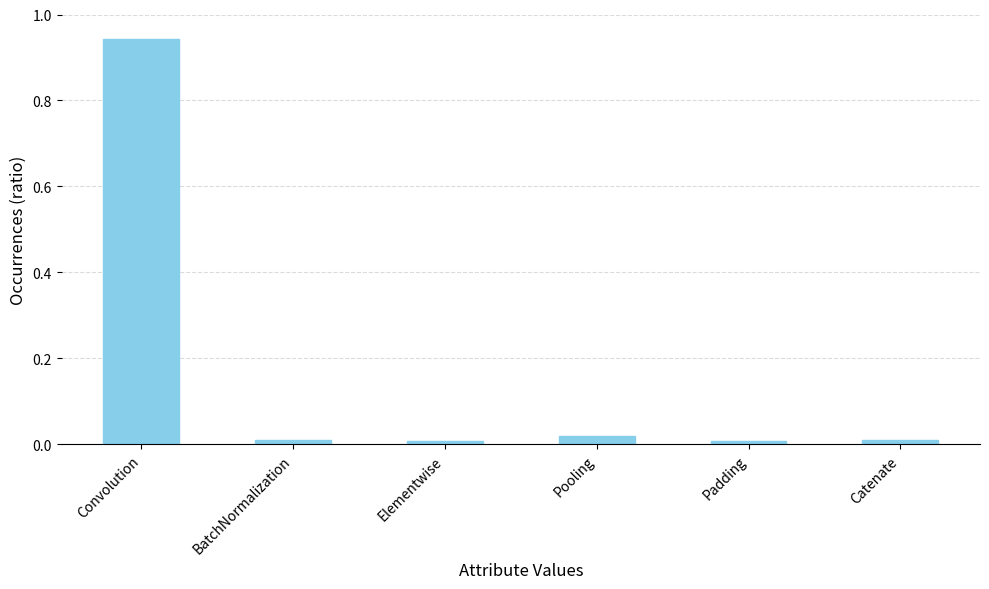

Is it true that the value at Pooling is 0.0?

True